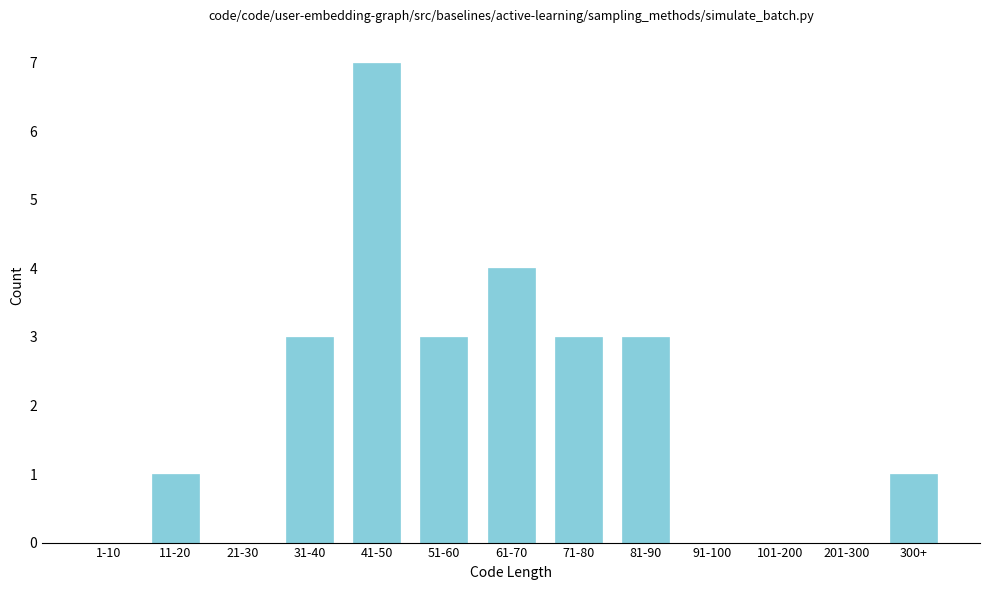

Reading left to right, what are all the values shown in this chart?

1-10=0	11-20=1	21-30=0	31-40=3	41-50=7	51-60=3	61-70=4	71-80=3	81-90=3	91-100=0	101-200=0	201-300=0	300+=1